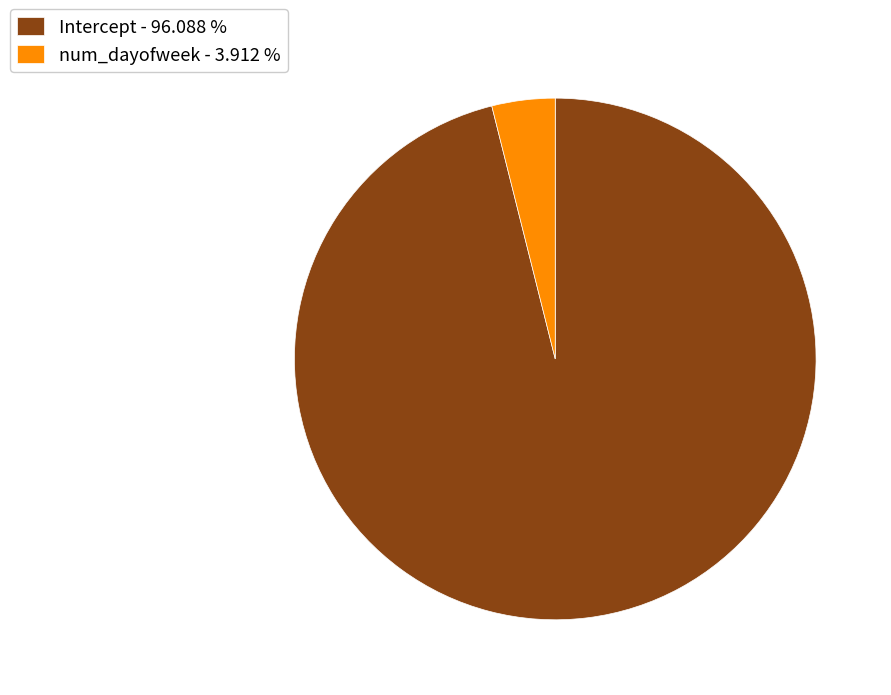

Does num_dayofweek - 3.912 % represent more than half of the total?

No